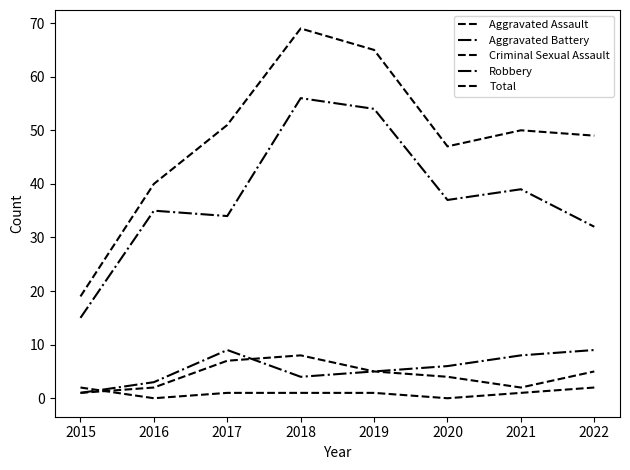

Does the chart have visible grid lines?

No